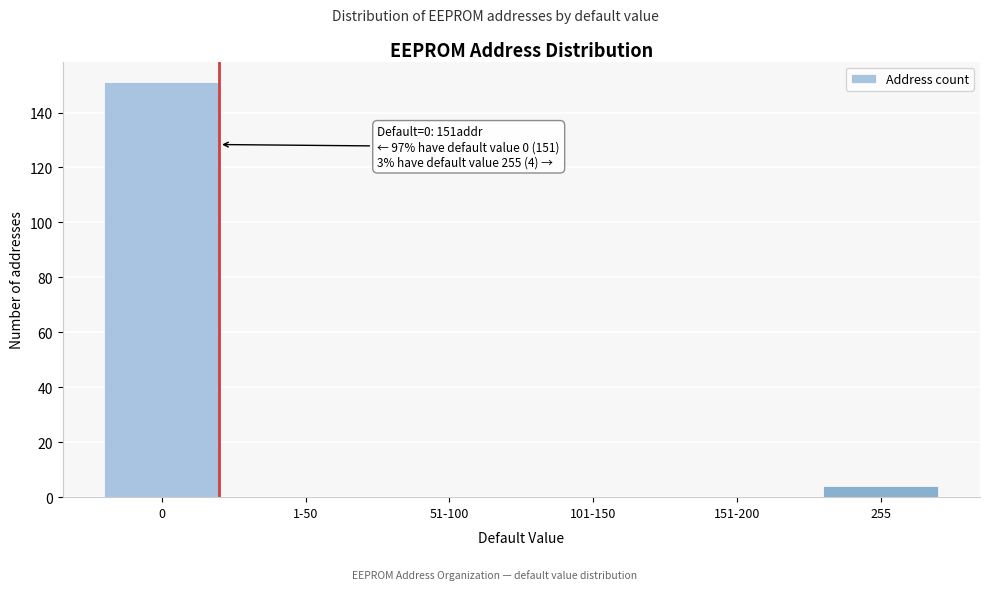

Reading left to right, list all the values displayed in this chart.

0=151	1-50=0	51-100=0	101-150=0	151-200=0	255=4